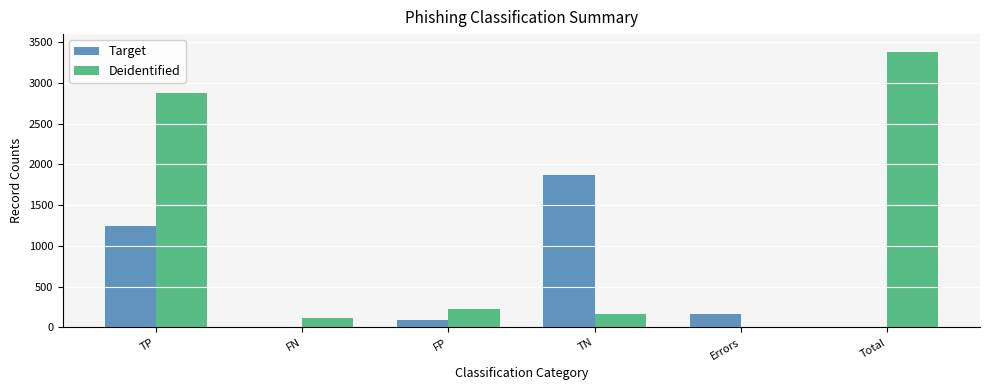

What is the sum of all Target values?

3386